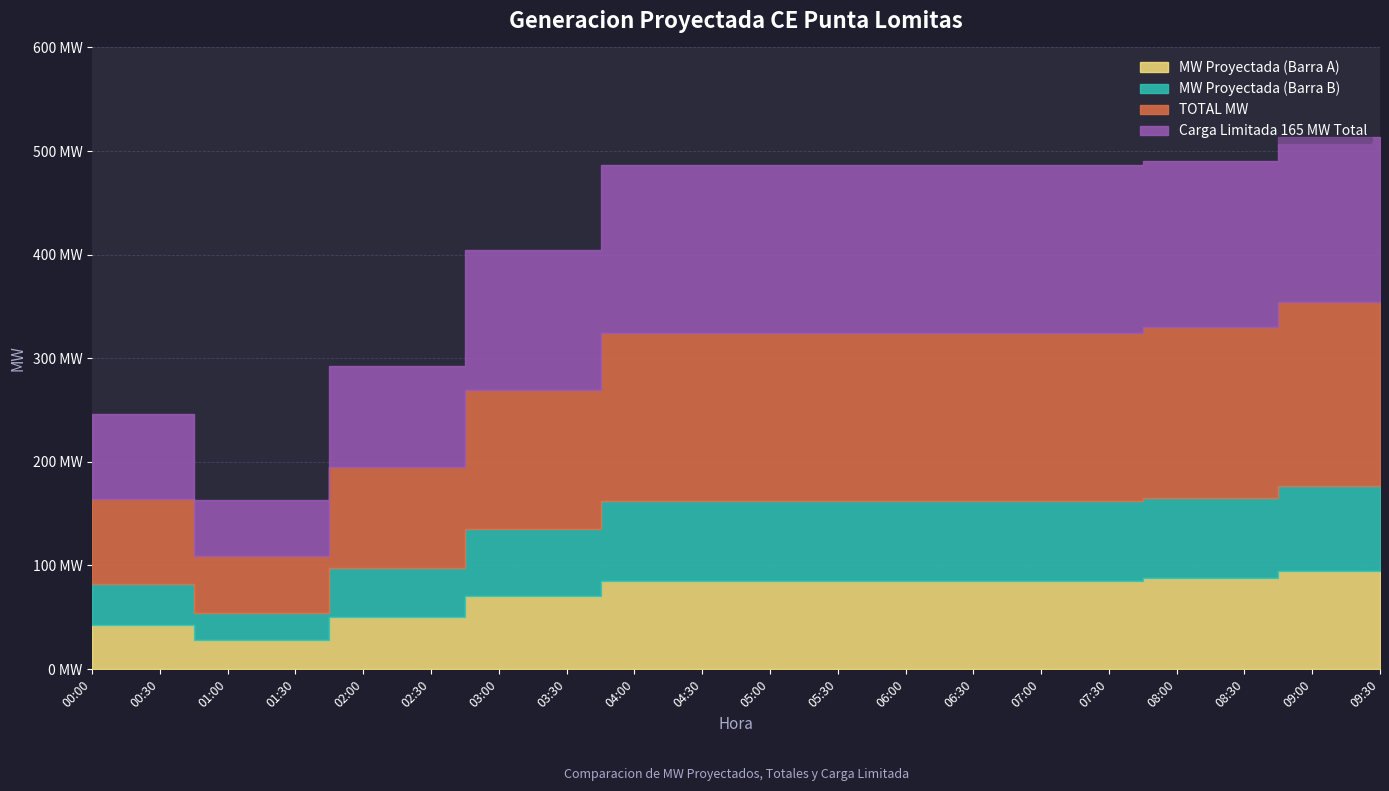

List the series in order of their peak value, lowest first.

MW Proyectada (Barra B), MW Proyectada (Barra A), Carga Limitada 165 MW Total, TOTAL MW